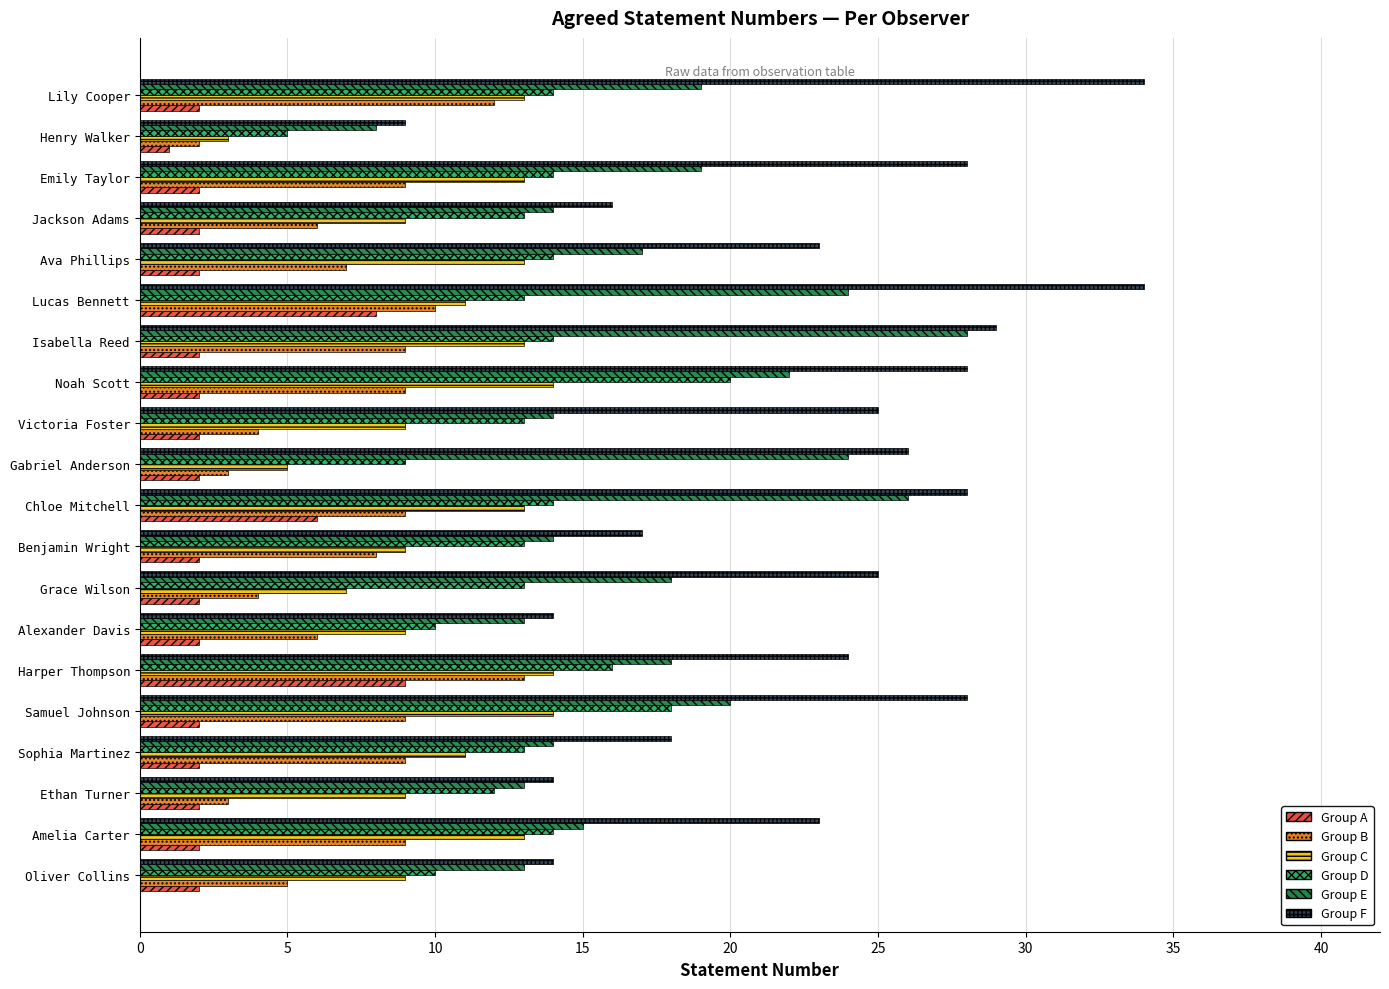

What is the average value of the Group B series?

7